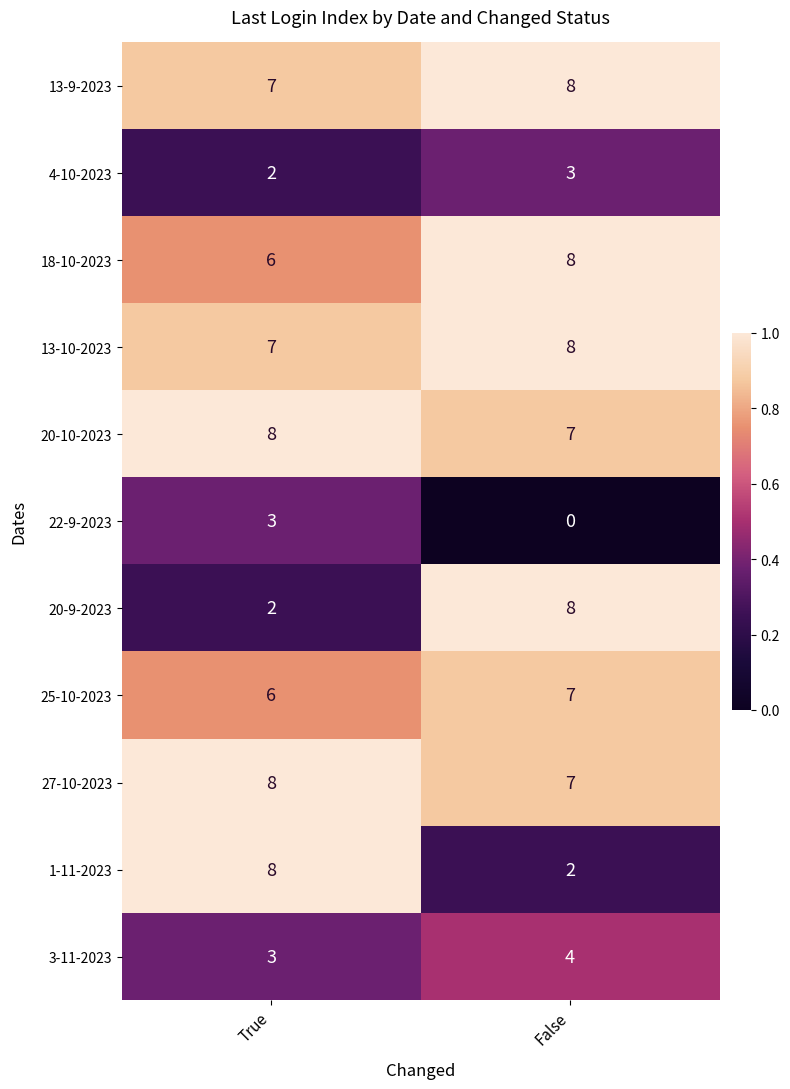

At which category is the sum across all series the highest?

False